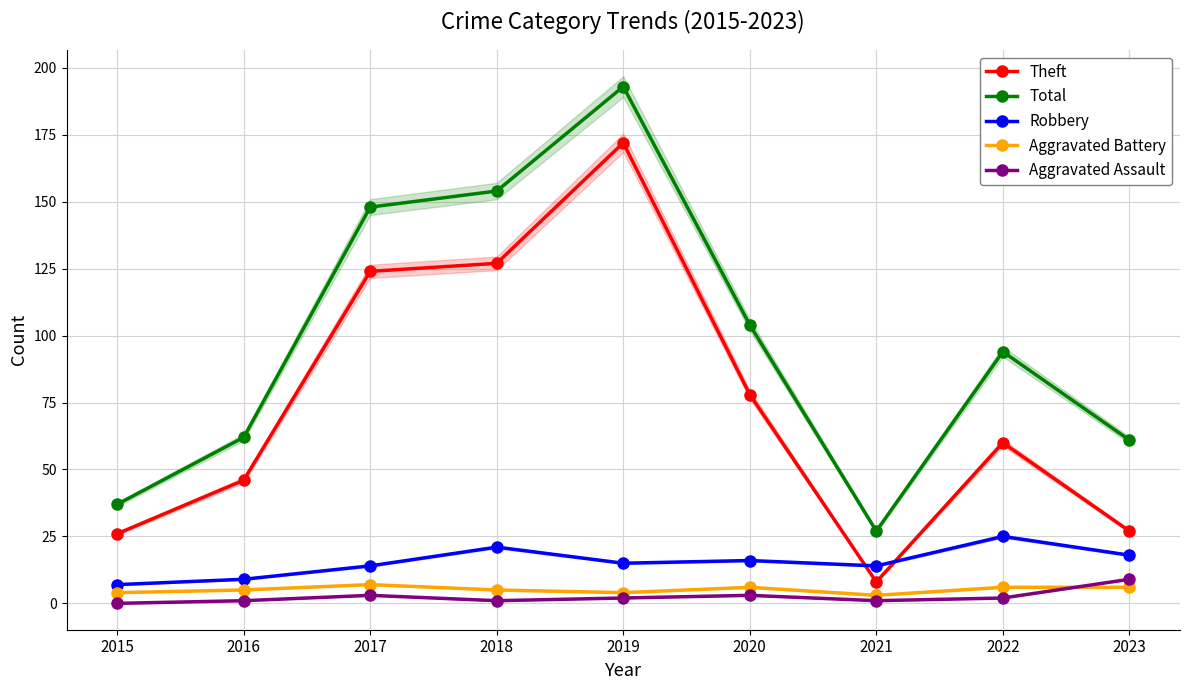

True or false: Aggravated Battery and Total cross at least once.

False